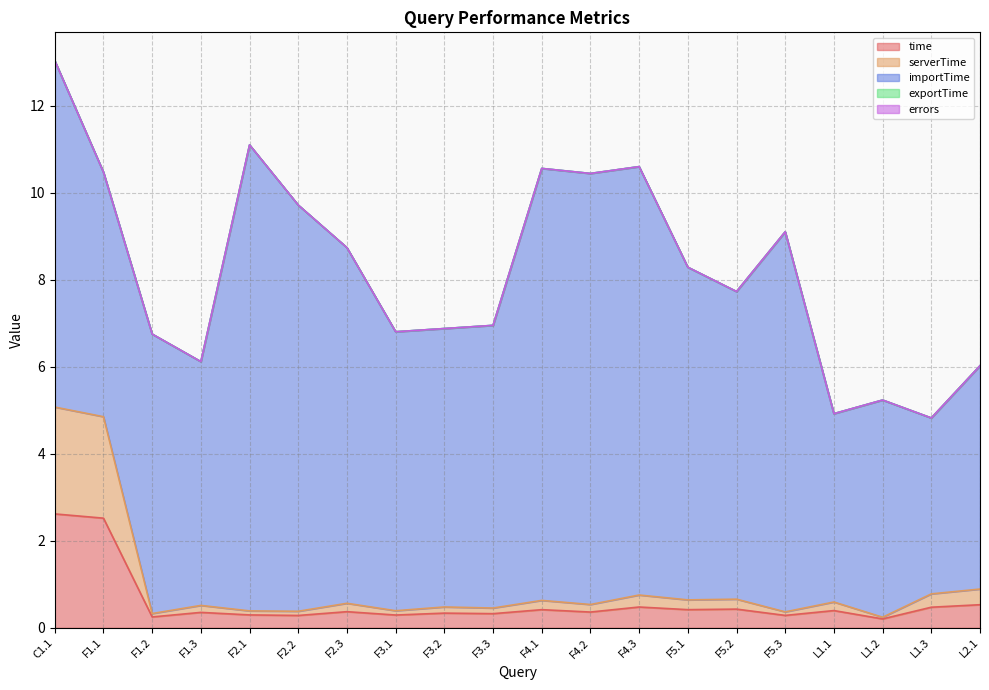

Is the value of time at L1.3 greater than the value of exportTime at F5.3?

Yes